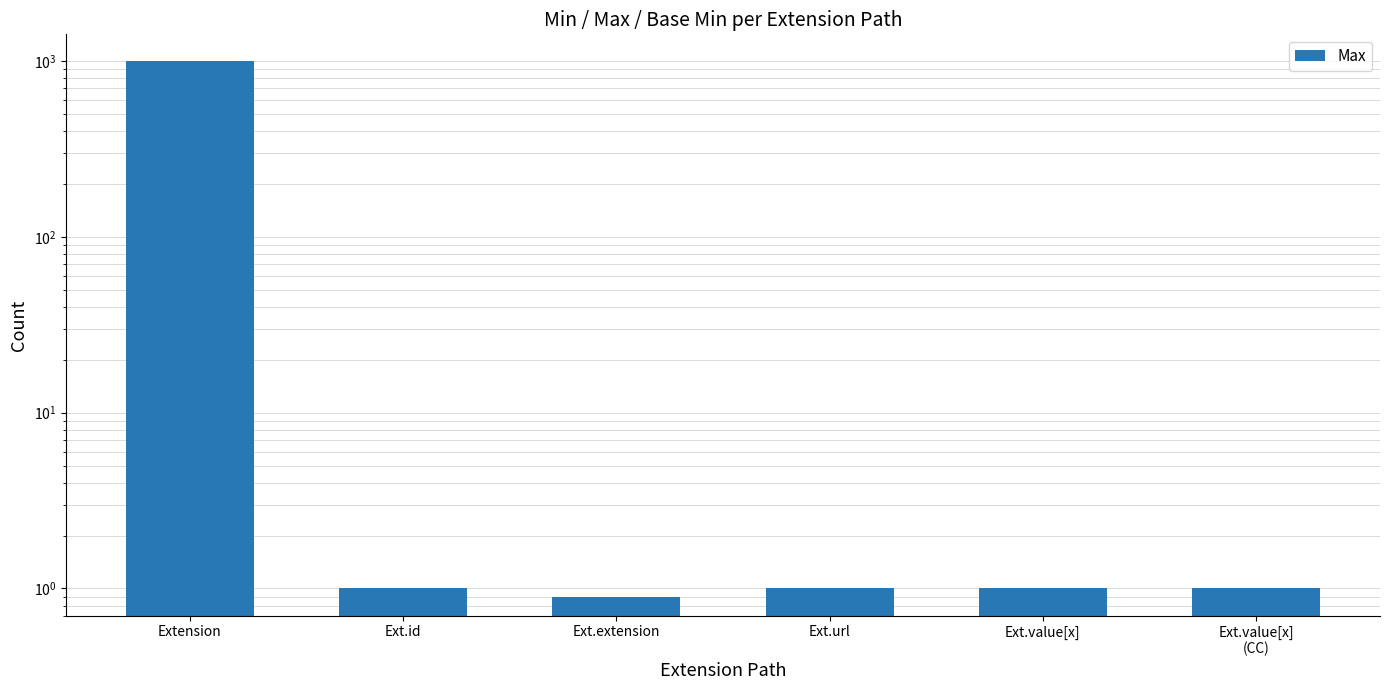

Approximately how many times larger is the value at Ext.value[x]
(CC) compared to Ext.value[x]?

1.0